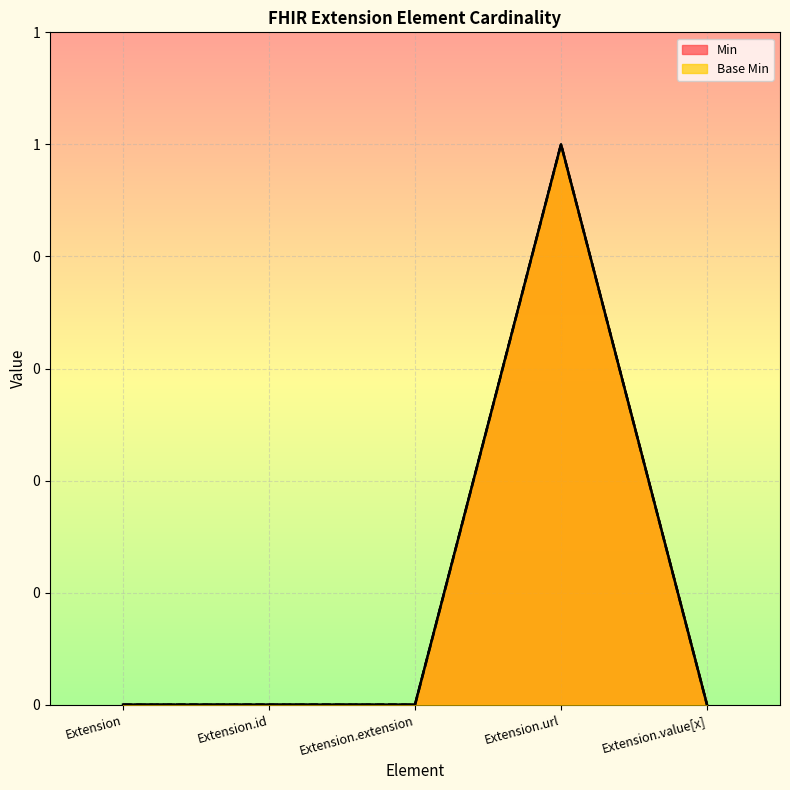

How many Min values are between 0 and 1?

5